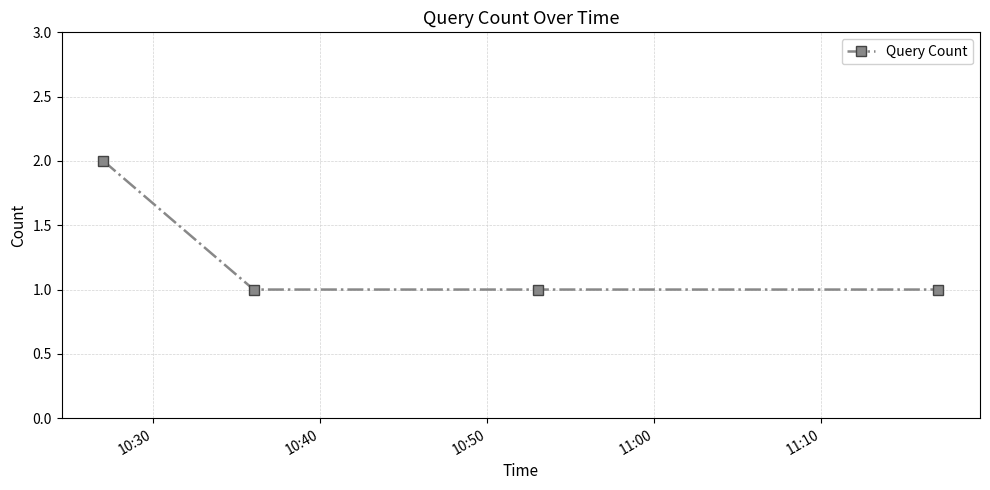

True or false: there are more than 2 points higher than both neighbors.

False